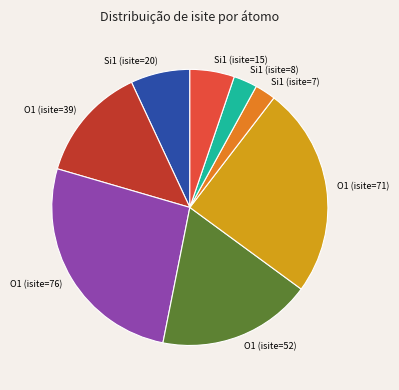

How many segments does this pie chart have?

8